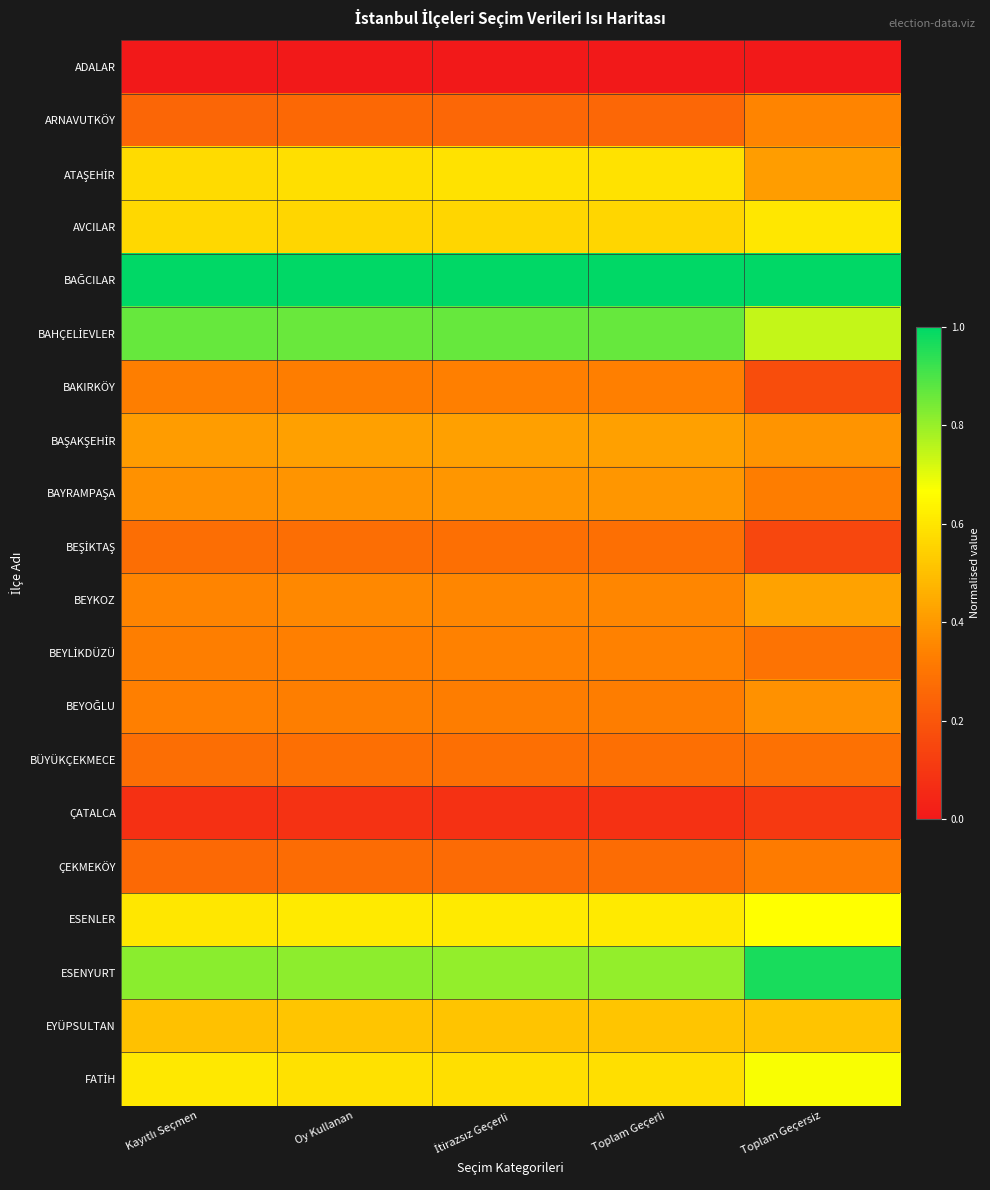

Which series has the largest total across all categories?

BAĞCILAR